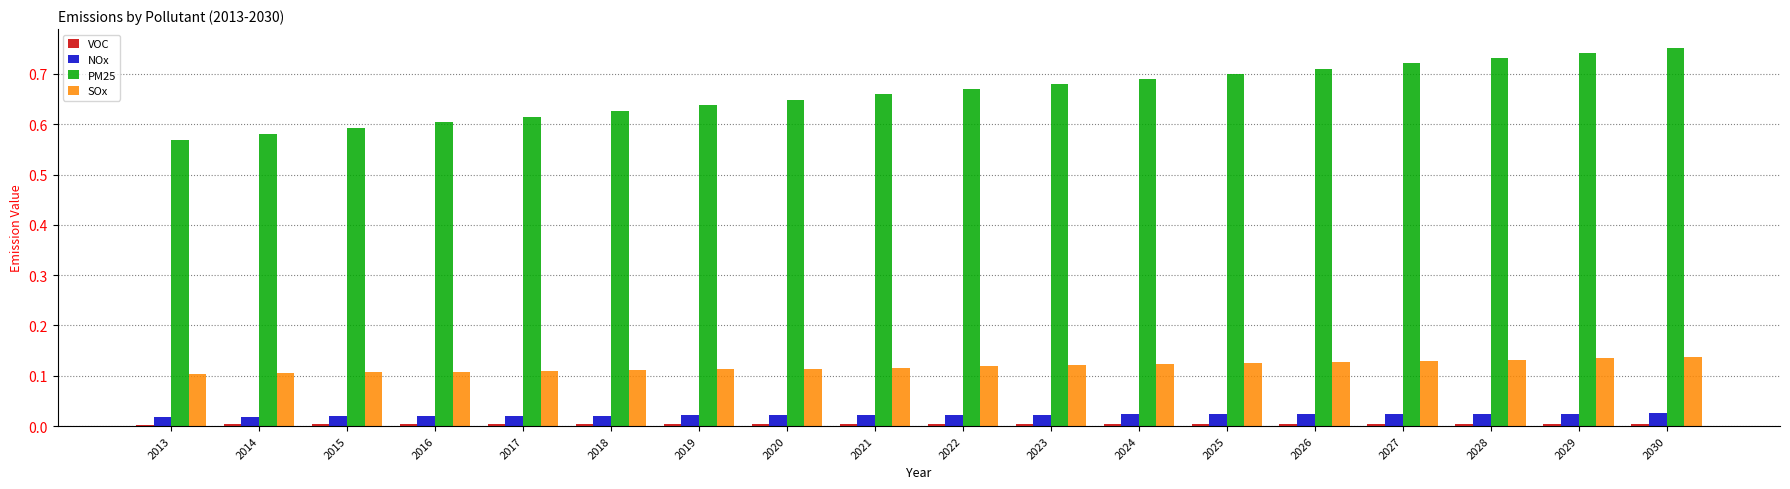

Which series has the widest spread of values?

PM25